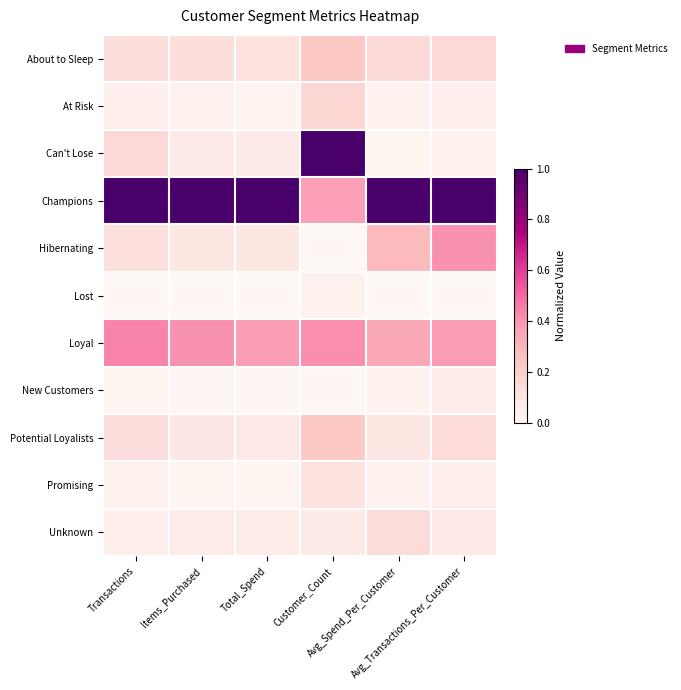

What is the greatest value displayed?

1.0